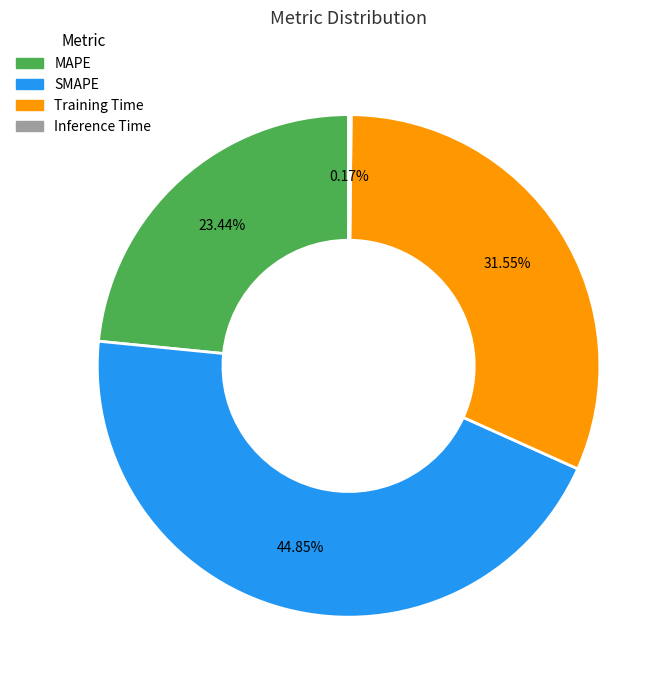

Is there a majority slice in this chart?

No